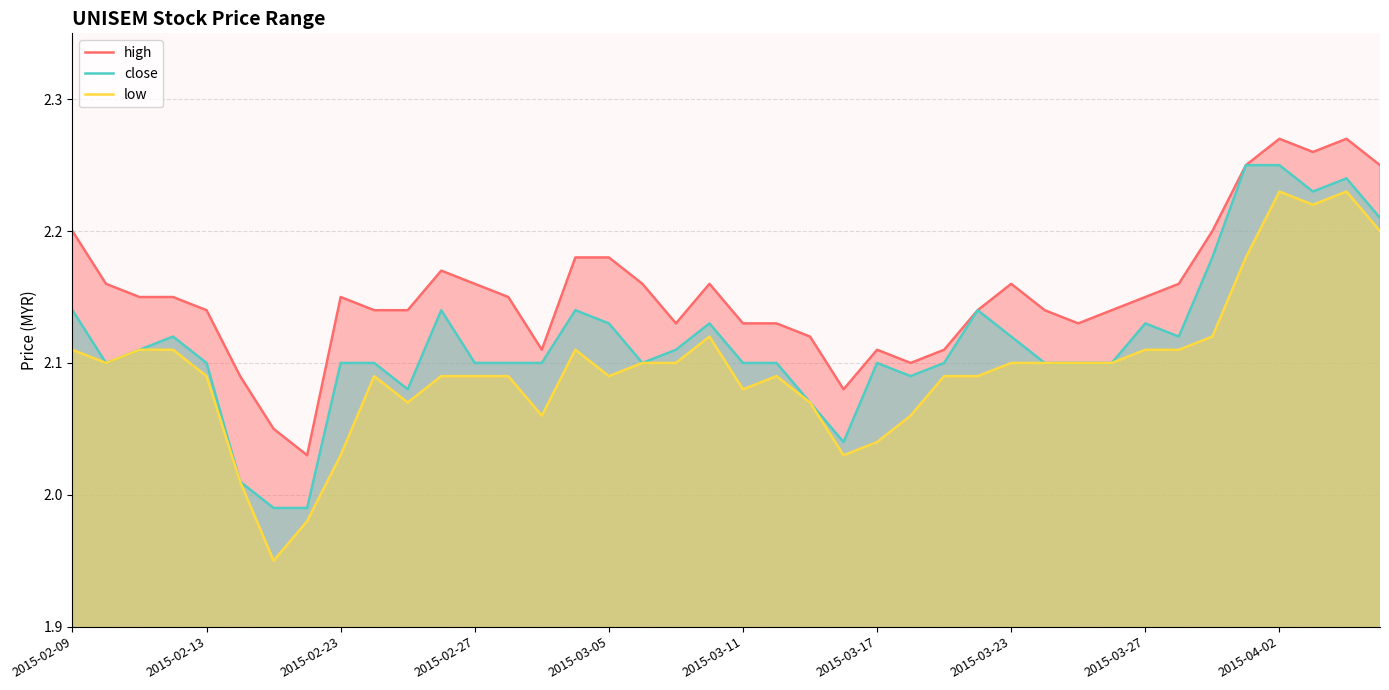

Reading left to right, transcribe all the data shown in this chart.

high: 2.2	2.2	2.1	2.1	2.1	2.1	2.0	2.0	2.1	2.1	2.1	2.2	2.2	2.1	2.1	2.2	2.2	2.2	2.1	2.2	2.1	2.1	2.1	2.1	2.1	2.1	2.1	2.1	2.2	2.1	2.1	2.1	2.1	2.2	2.2	2.2	2.3	2.3	2.3	2.2
close: 2.1	2.1	2.1	2.1	2.1	2.0	2.0	2.0	2.1	2.1	2.1	2.1	2.1	2.1	2.1	2.1	2.1	2.1	2.1	2.1	2.1	2.1	2.1	2.0	2.1	2.1	2.1	2.1	2.1	2.1	2.1	2.1	2.1	2.1	2.2	2.2	2.2	2.2	2.2	2.2
low: 2.1	2.1	2.1	2.1	2.1	2.0	1.9	2.0	2.0	2.1	2.1	2.1	2.1	2.1	2.1	2.1	2.1	2.1	2.1	2.1	2.1	2.1	2.1	2.0	2.0	2.1	2.1	2.1	2.1	2.1	2.1	2.1	2.1	2.1	2.1	2.2	2.2	2.2	2.2	2.2